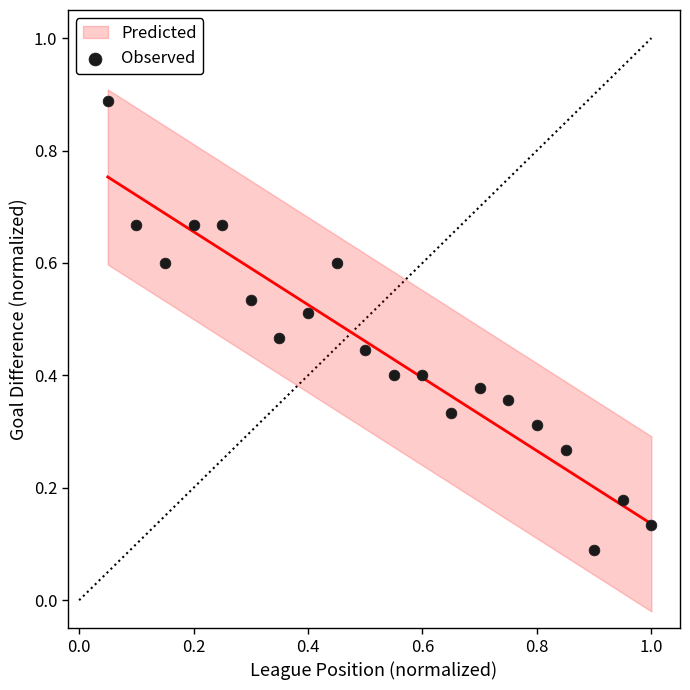

What is the range of Y values (max minus min)?

0.8